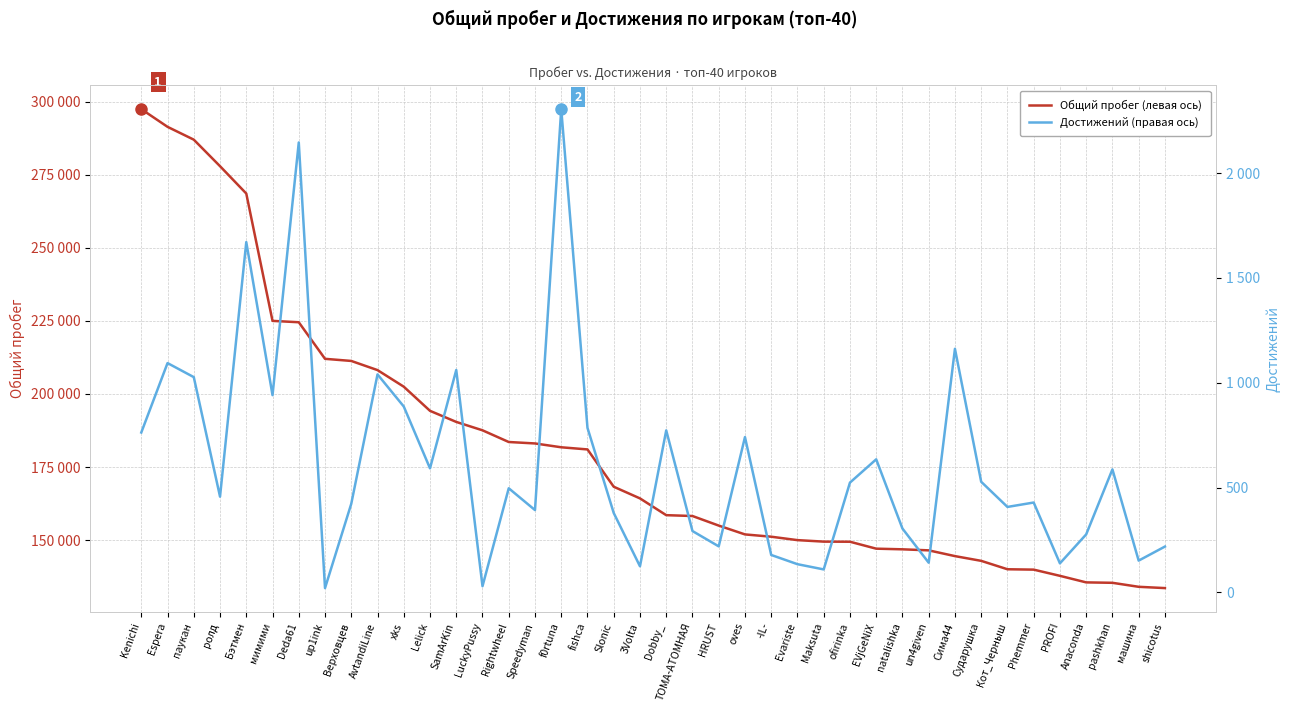

What are all the series names shown in the legend?

Общий пробег, Достижений